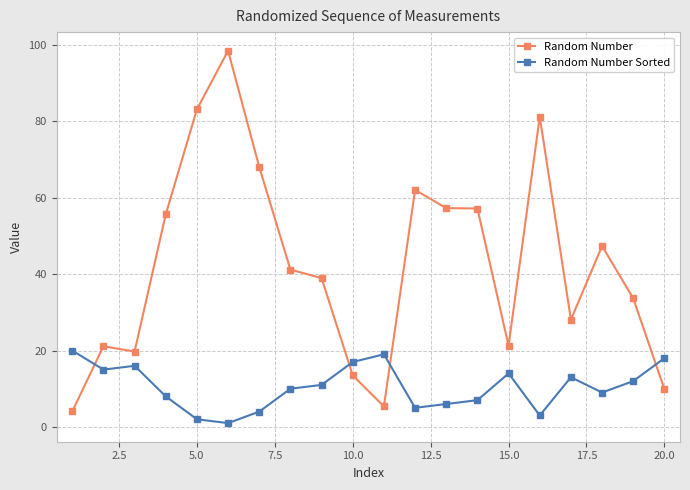

What is the maximum value for Random Number Sorted?

20.0